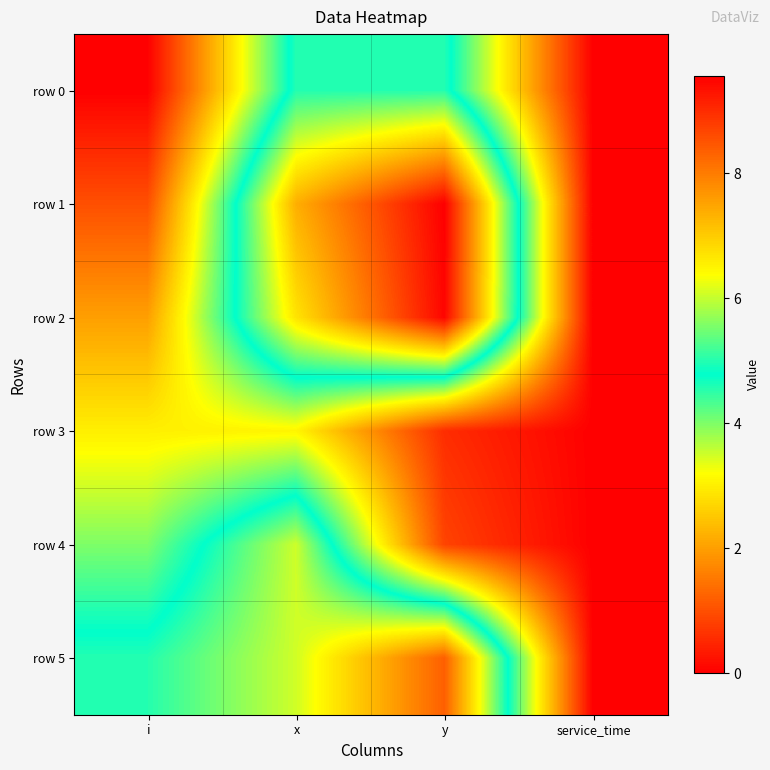

Which label corresponds to the largest value in the chart?

y